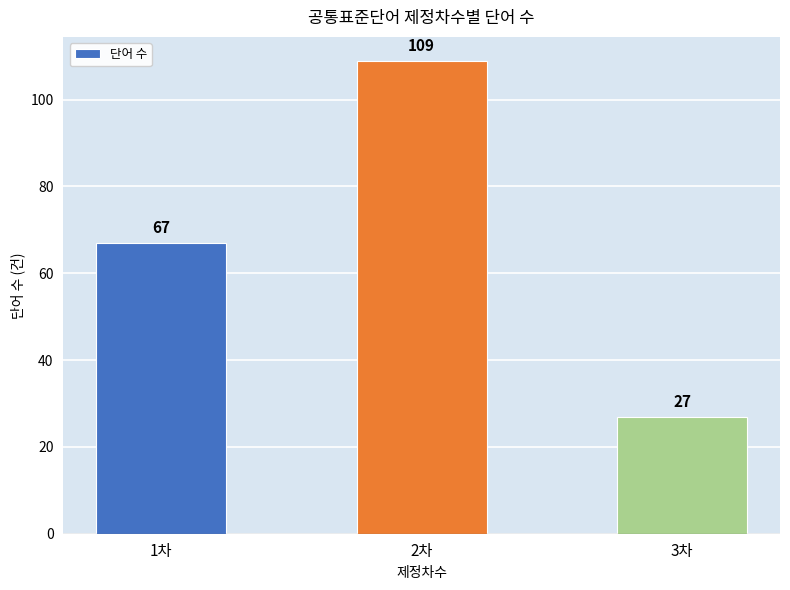

What is the difference between the values at 3차 and 2차?

82